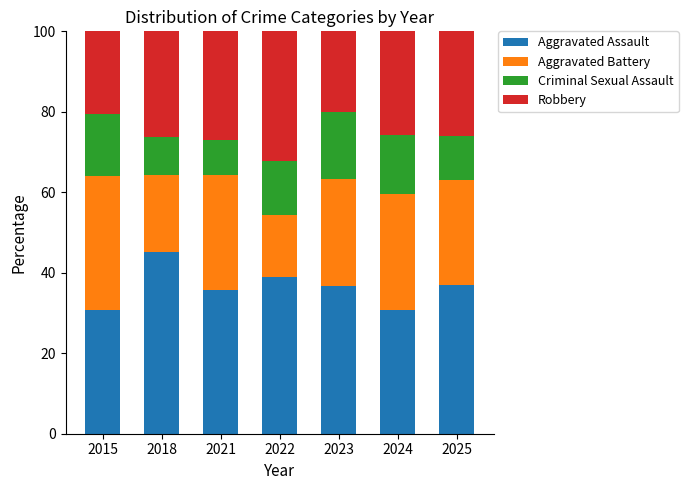

The Aggravated Assault series shows 23.3 at 2021. True or false?

False